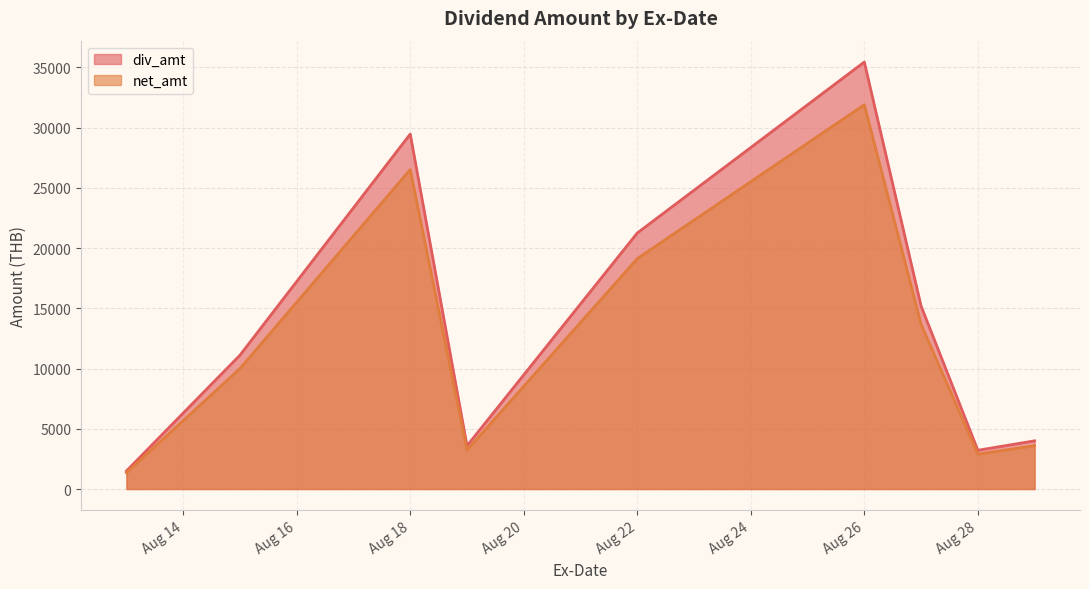

At which category is the sum across all series the highest?

Aug 26